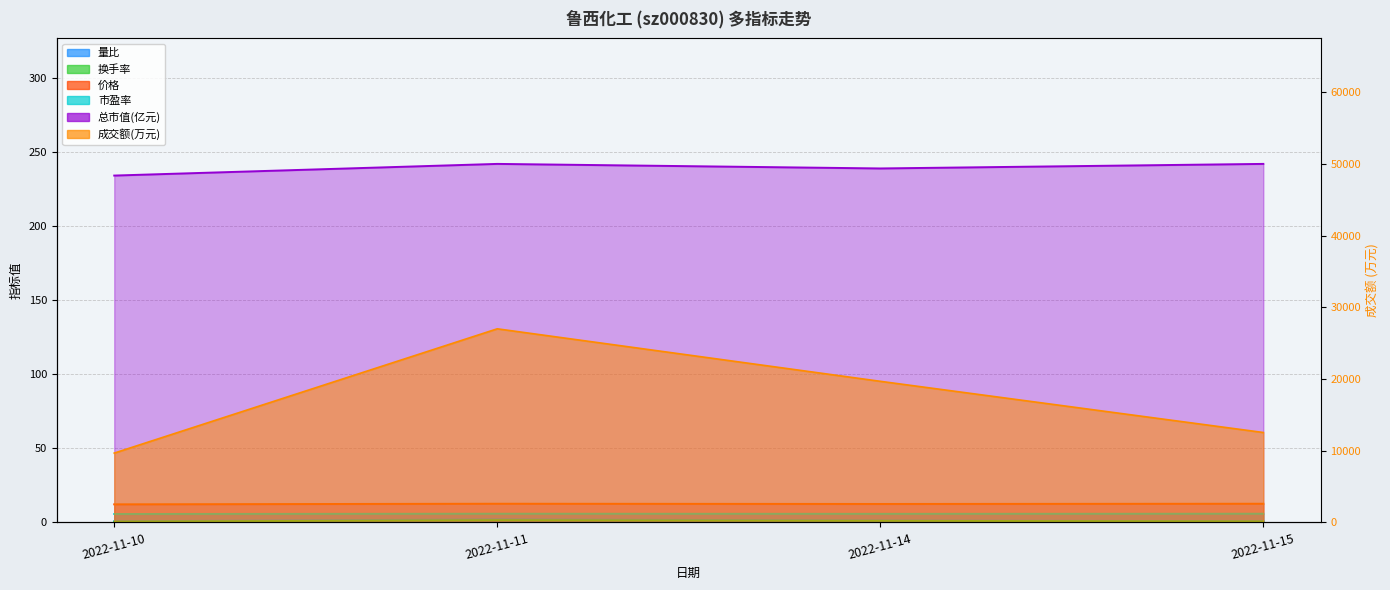

Between 2022-11-15 and 2022-11-11, which is larger?

2022-11-11